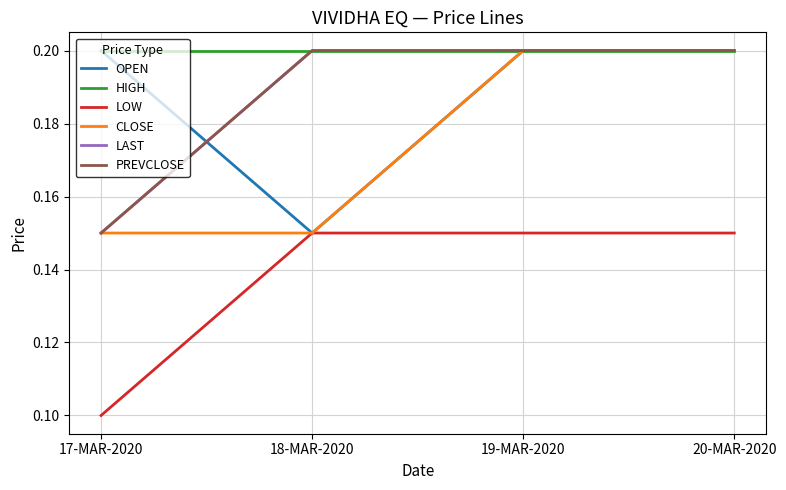

Does the chart have visible grid lines?

Yes